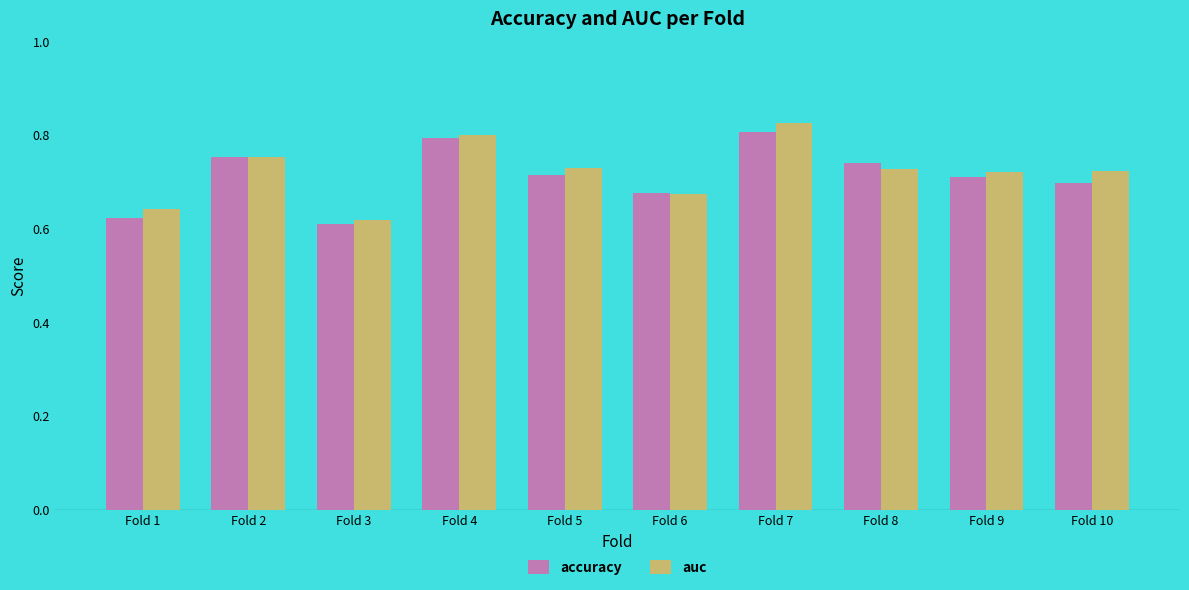

What is the sum of all accuracy values?

7.1